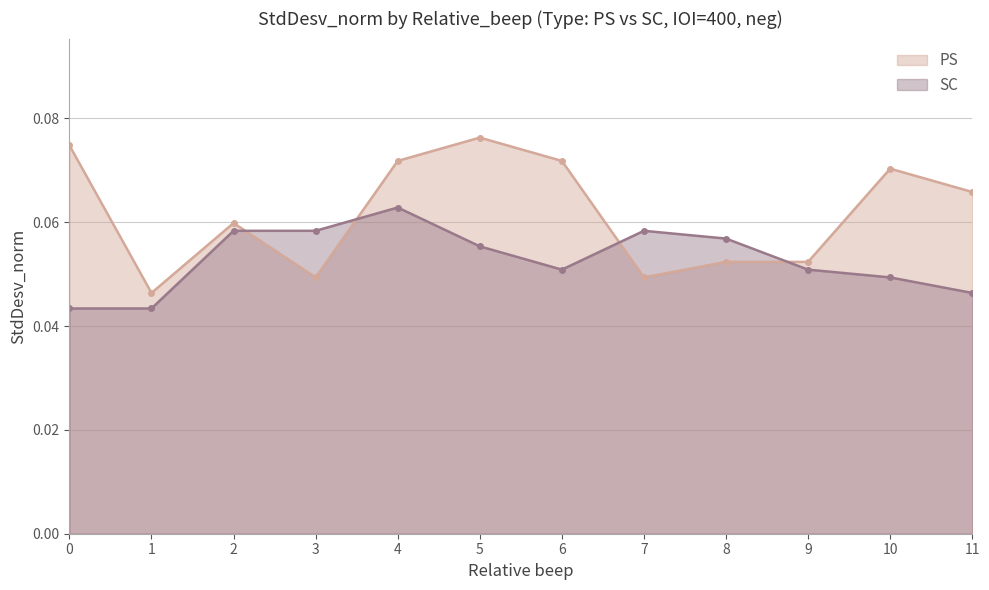

At which label is PS closest to 0?

1